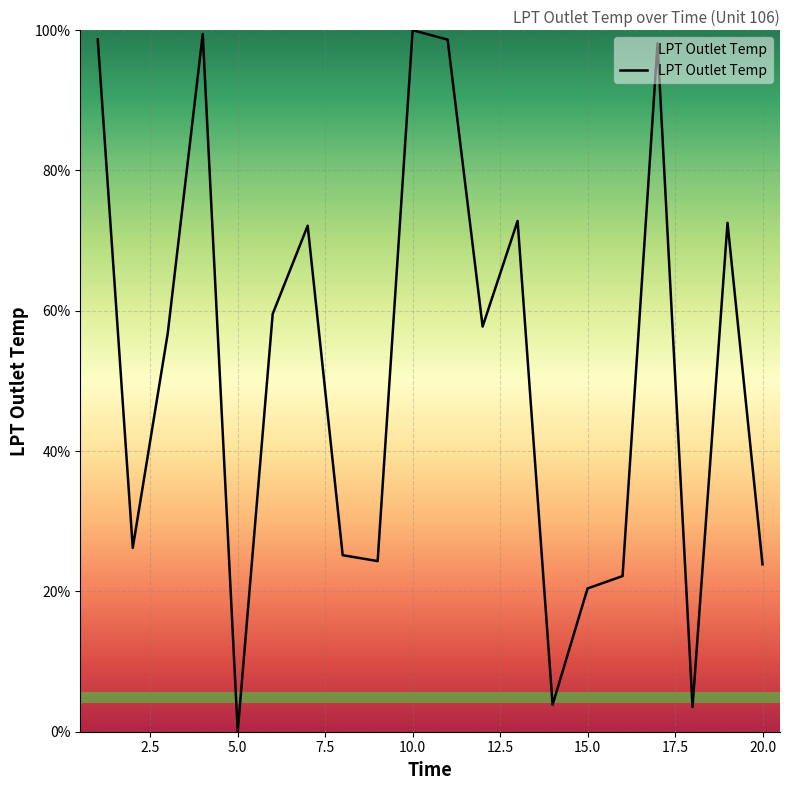

Rank the categories by value from highest to lowest.

10, 4, 1, 11, 17, 13, 19, 7, 6, 12, 3, 2, 8, 9, 20, 16, 15, 14, 18, 5